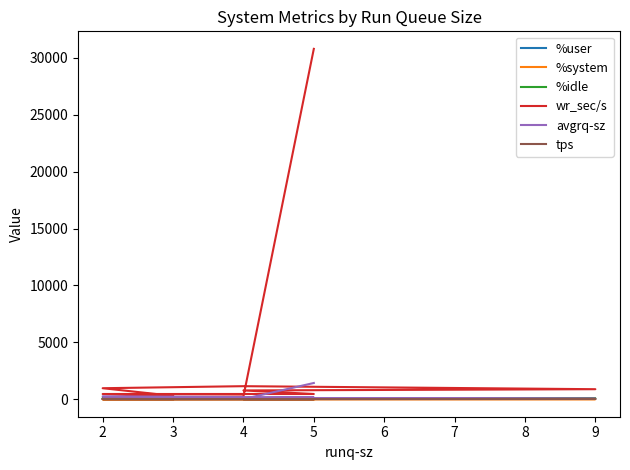

What is the value of the %user point at the 2nd from the left?

24.7